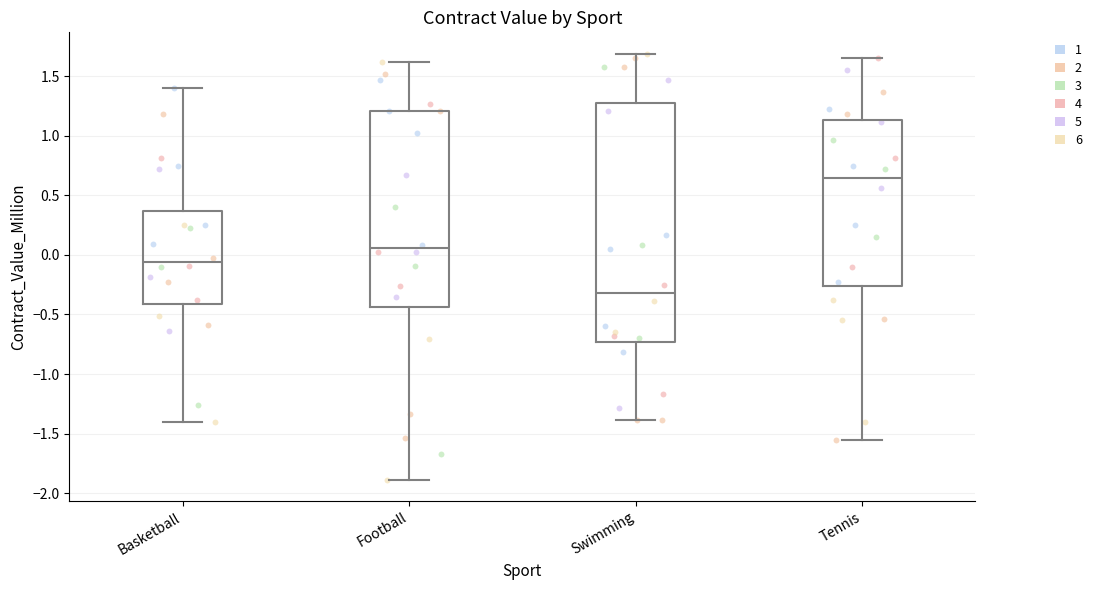

Reading left to right, transcribe this box plot: for each box, give where its median line is, the range the box spans, and where its two whiskers end, as read against the y-axis. The values are not printed on the chart, so give them approximately, as read against the axis.

Basketball: median -0.05, box -0.40 to 0.35, whiskers -1.40 to 1.40
Football: median 0.05, box -0.45 to 1.20, whiskers -1.90 to 1.60
Swimming: median -0.30, box -0.75 to 1.30, whiskers -1.40 to 1.70
Tennis: median 0.65, box -0.25 to 1.15, whiskers -1.55 to 1.65